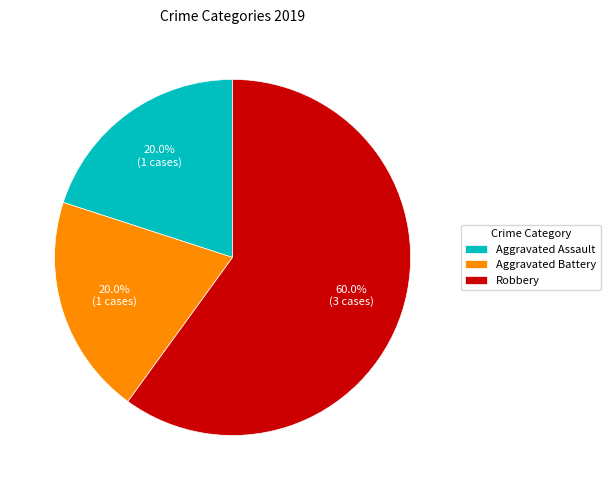

To the nearest percent, what is the difference between the largest and smallest slice percentages?

40%